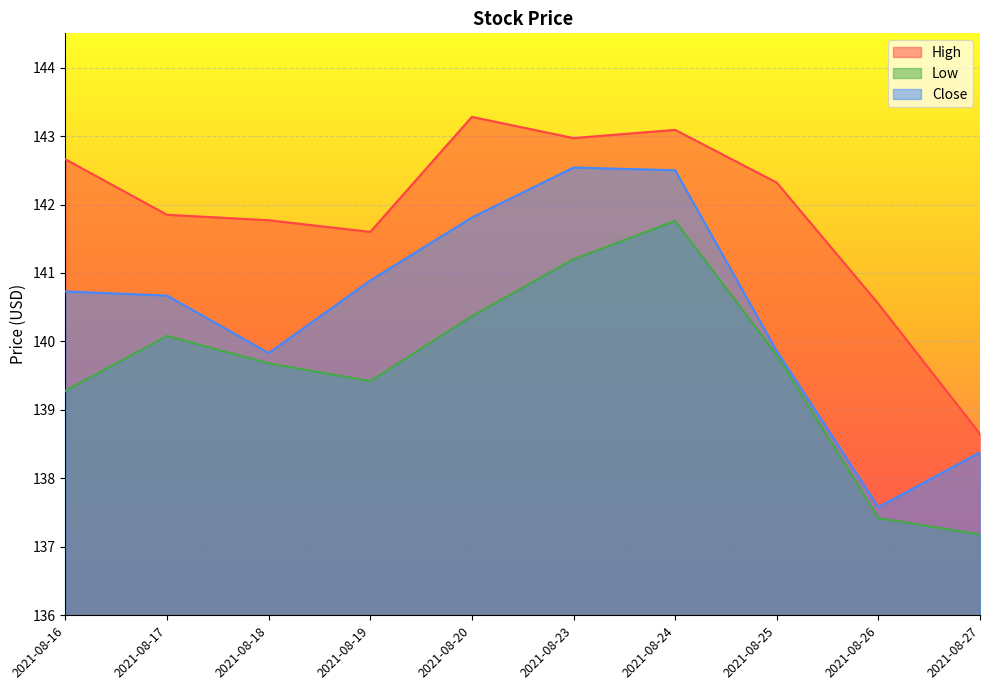

What is the value of the Low point at the 2nd from the left?

140.1